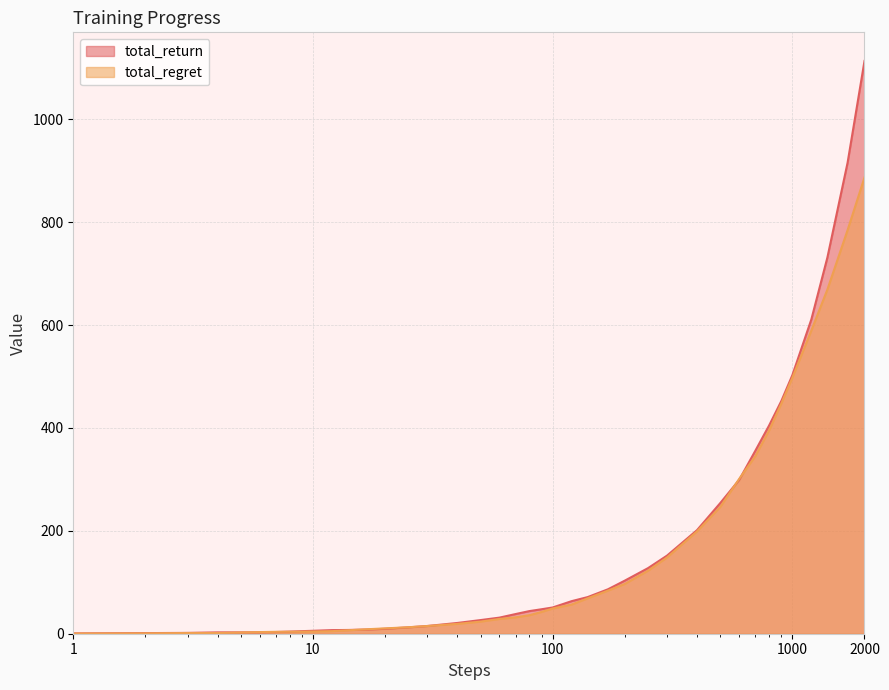

At 8, list the series in order from smallest to largest.

total_regret, total_return